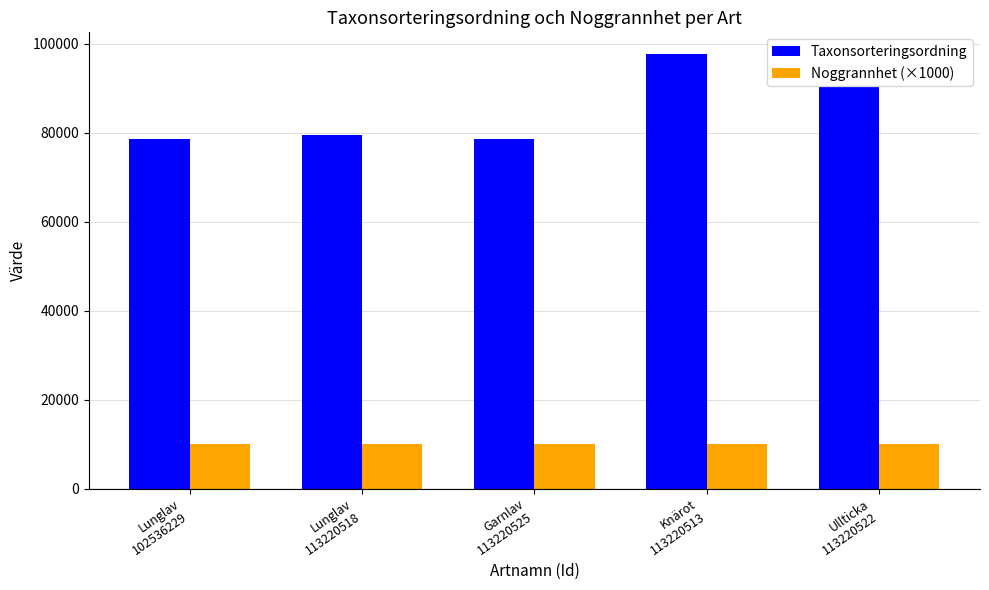

Which series has the widest spread of values?

Taxonsorteringsordning